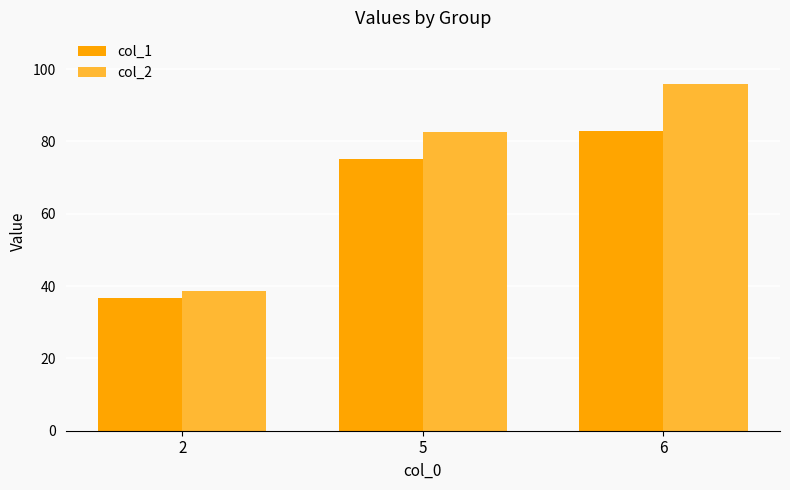

At which label is col_2 closest to 67?

5